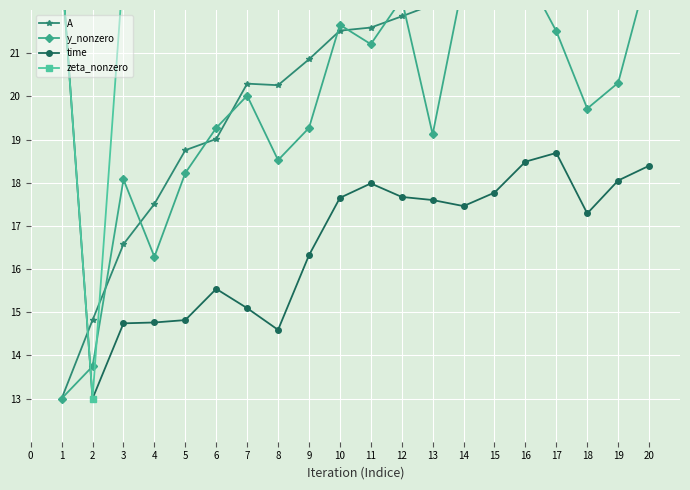

At how many categories does at least one series exceed 14?

20